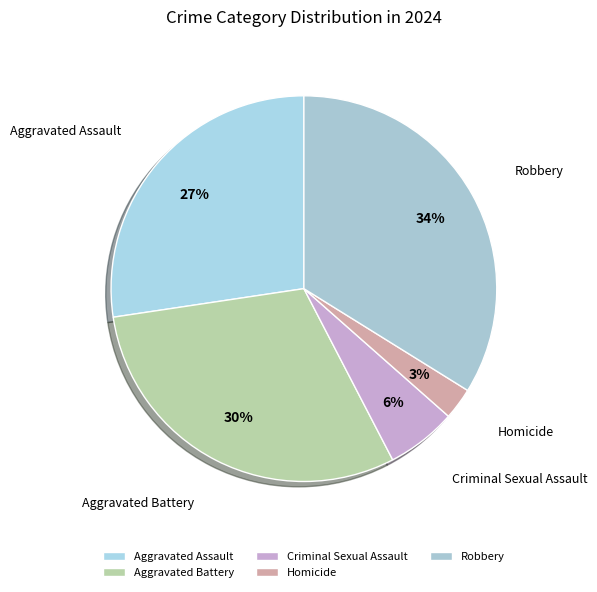

Count the number of slices in the pie.

5